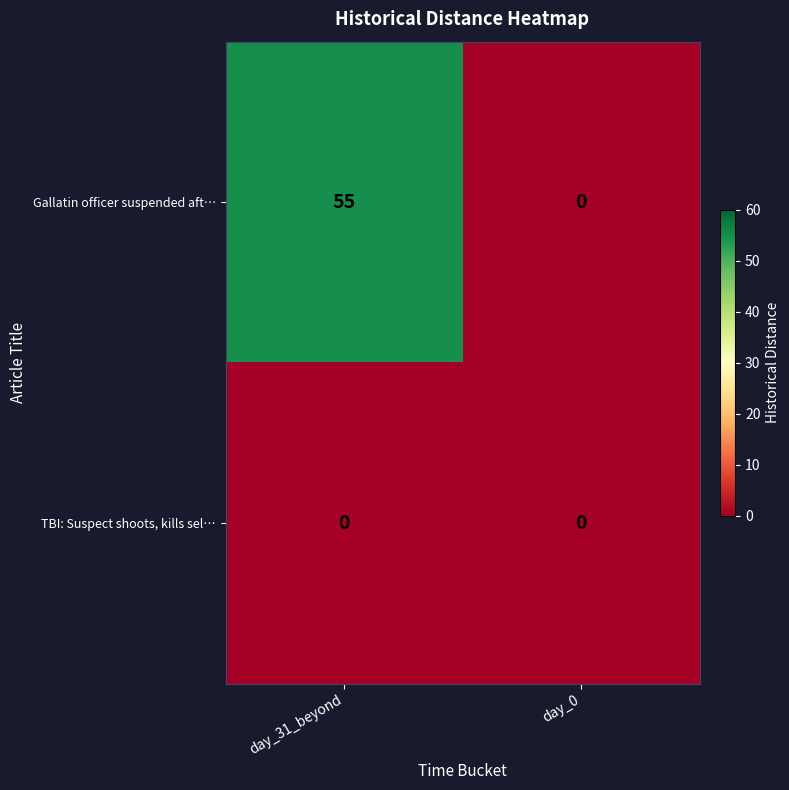

At which label is Gallatin officer suspended aft… closest to 27?

day_0